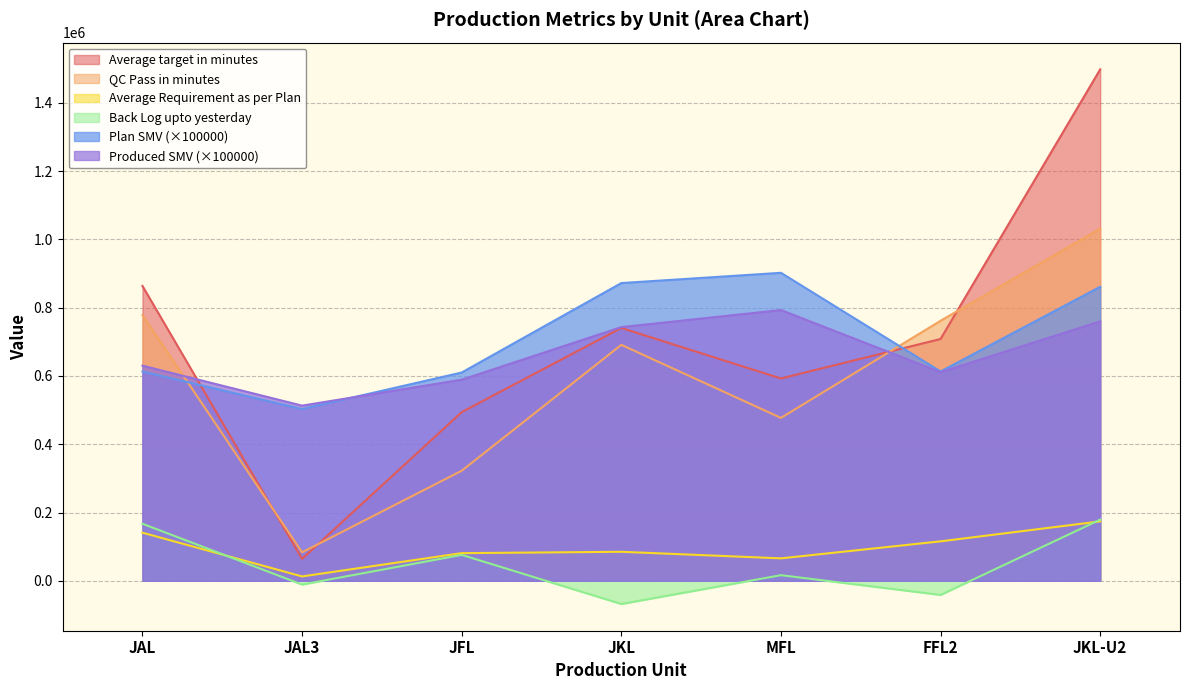

What position from the right is JFL?

5